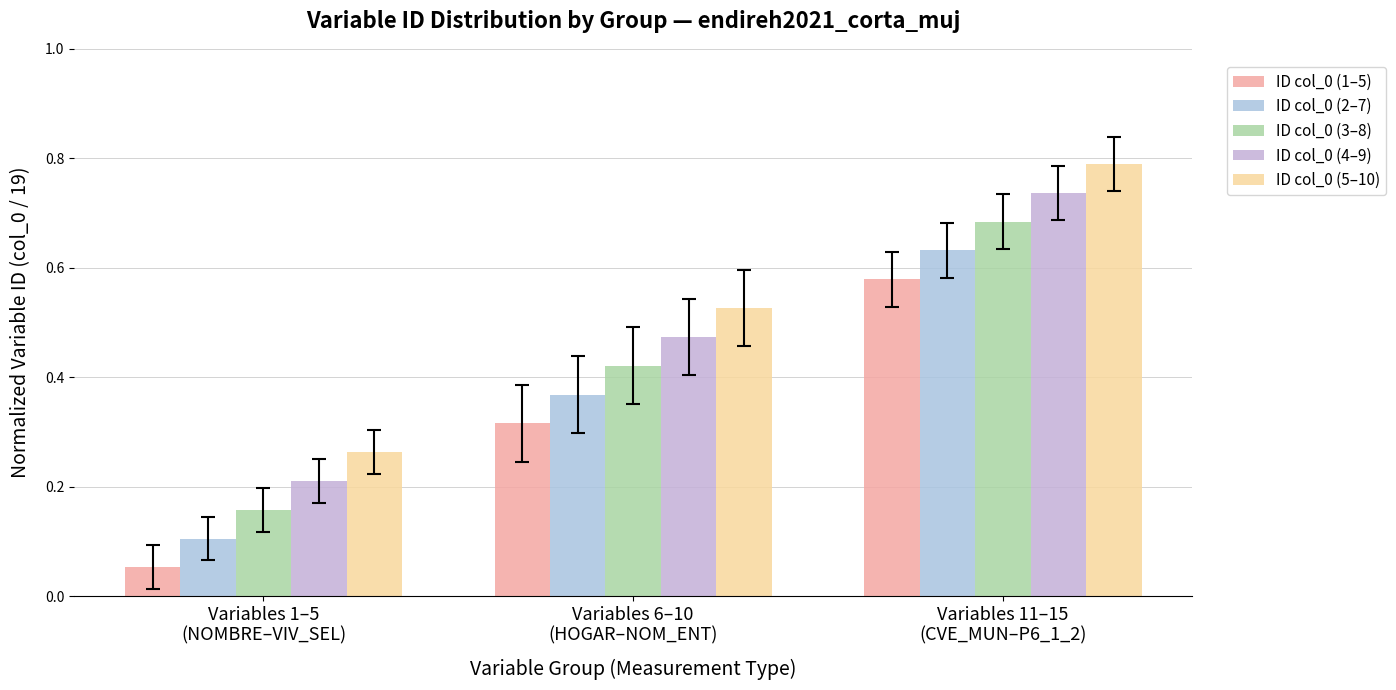

What is the spread (max minus min) of values at Variables 11–15
(CVE_MUN–P6_1_2)?

0.2